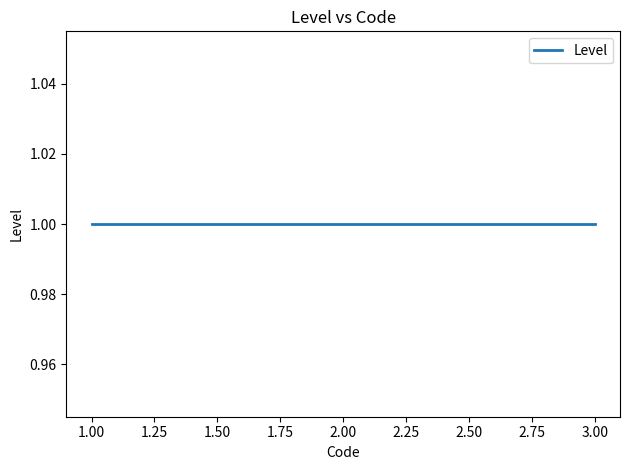

Between 1 and 1, which is larger?

1